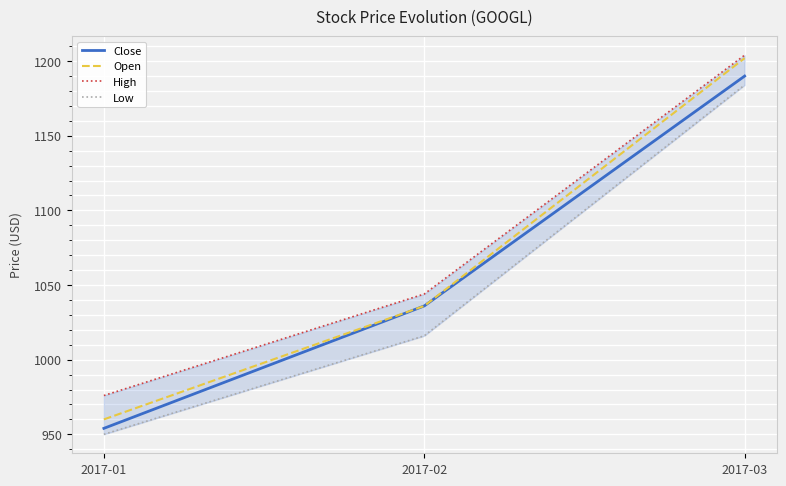

Is the value of Open at 2017-02 greater than the value of Close at 2017-02?

No